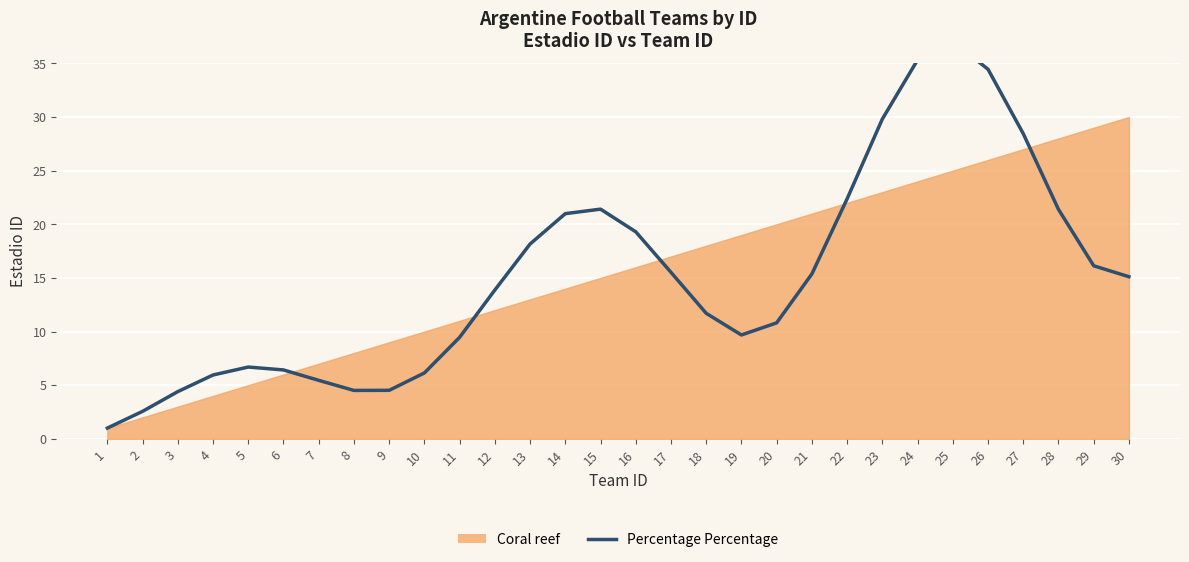

Does the chart display data point markers on the line(s)?

No